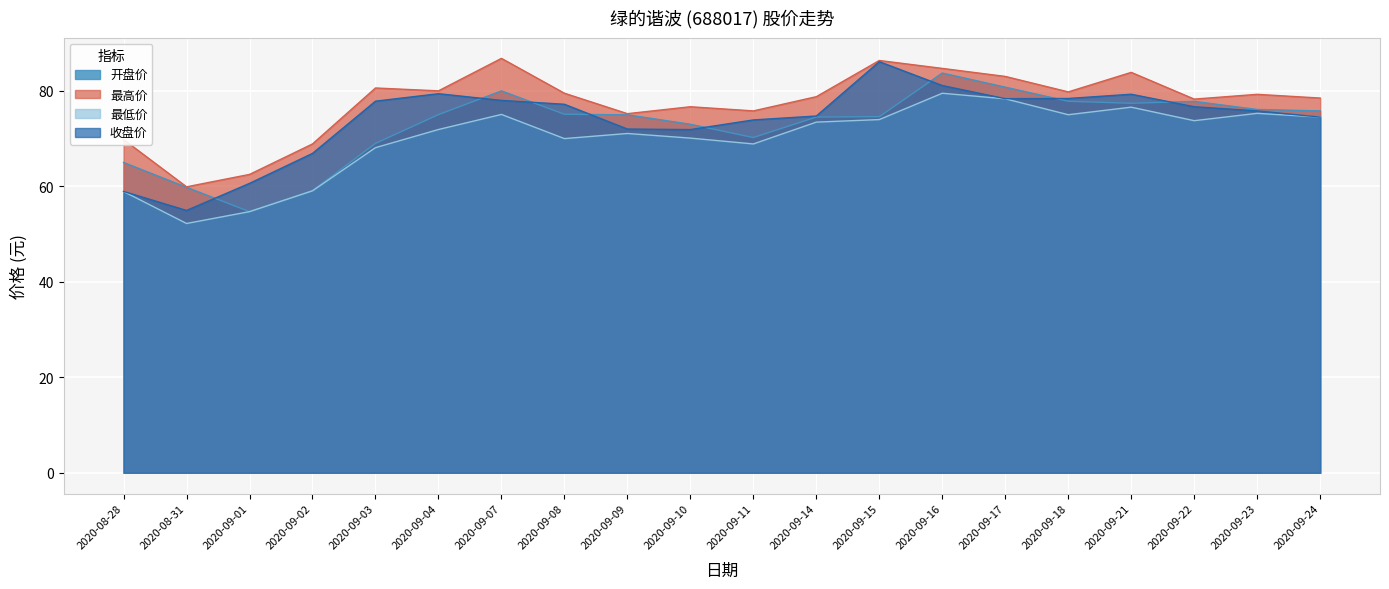

What is the sum of the 最高价 values at 2020-09-07 and 2020-09-09?

162.0